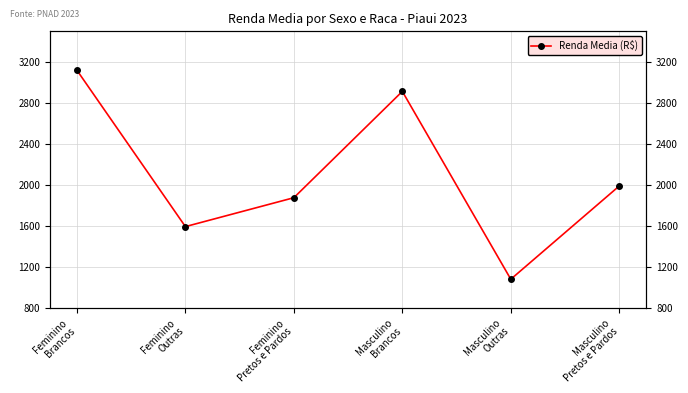

What position from the right is Masculino
Brancos?

3